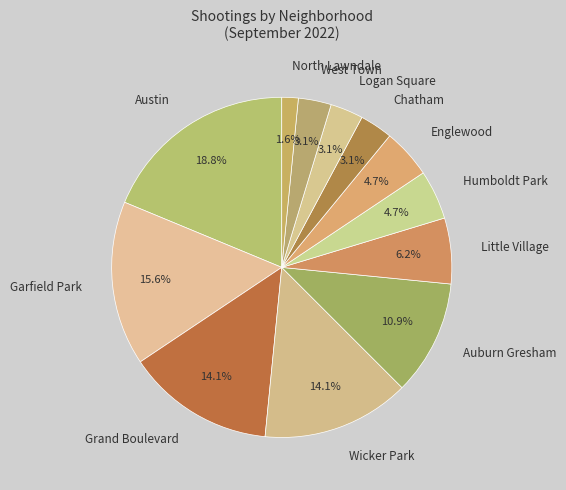

Between North Lawndale and Wicker Park, which is larger?

Wicker Park